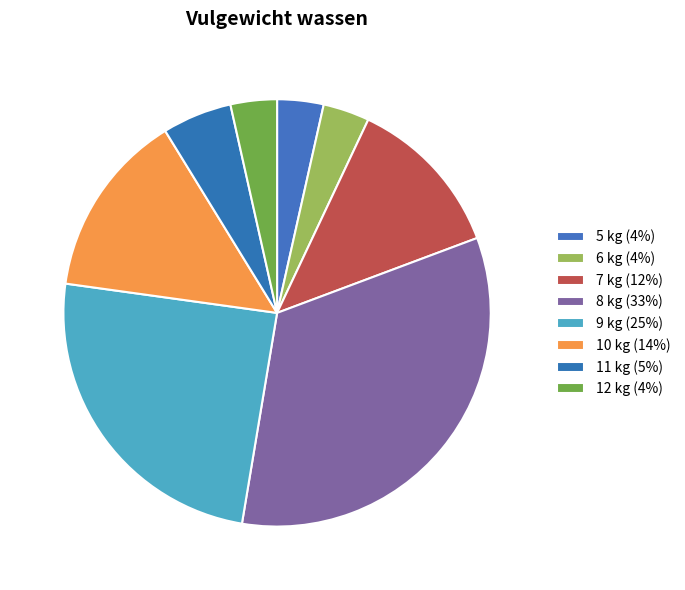

What is the largest slice in the pie chart?

8 kg (33%)